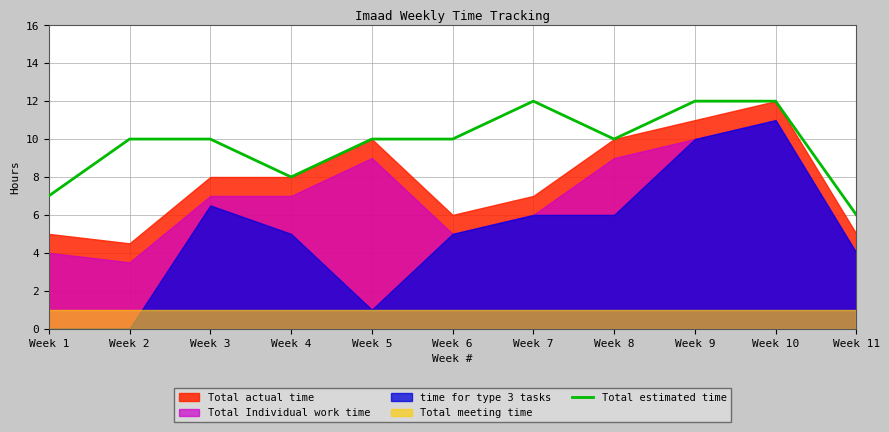

How many values are between 8 and 12?

9